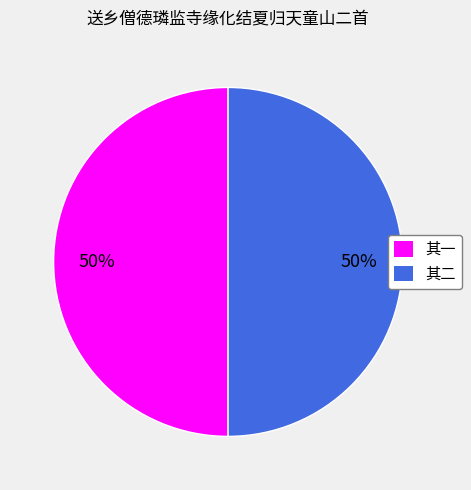

Combined, do 其二 and 其一 account for over 50%?

Yes